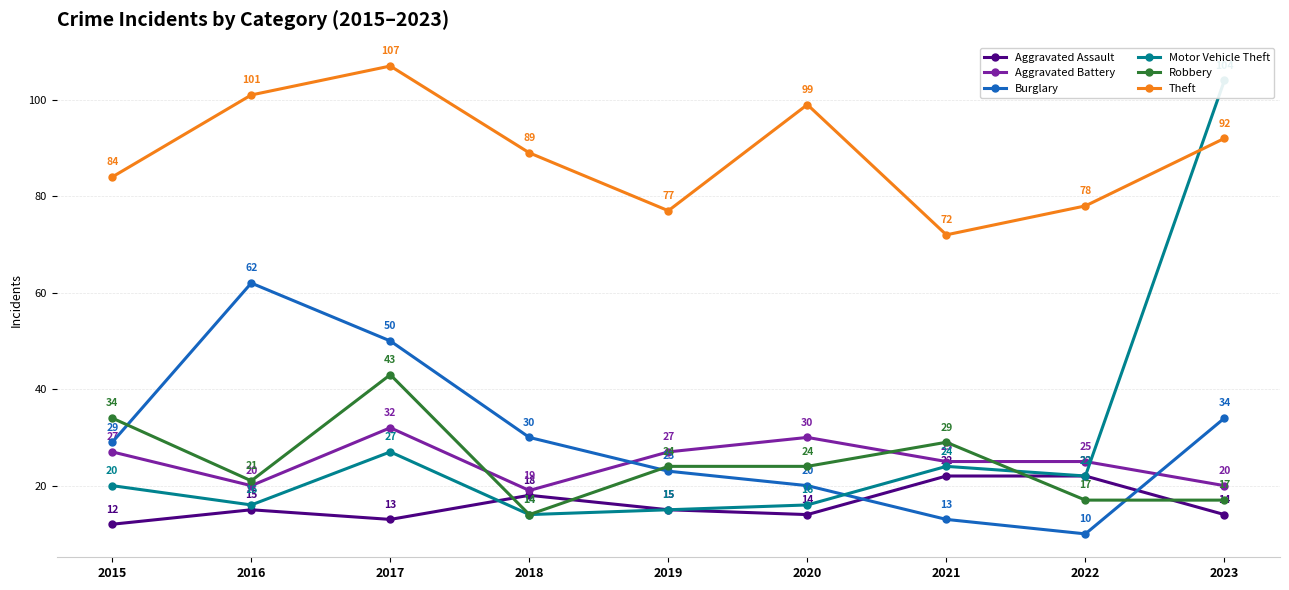

What is the difference between the maximum and second lowest values in the Theft series?

30